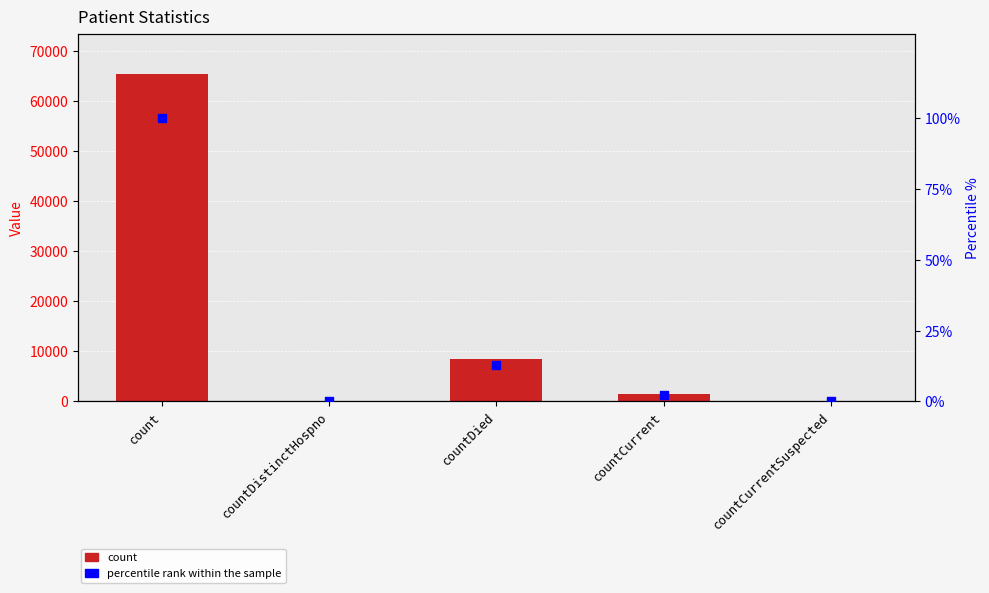

Which series has the widest spread of Y values?

count